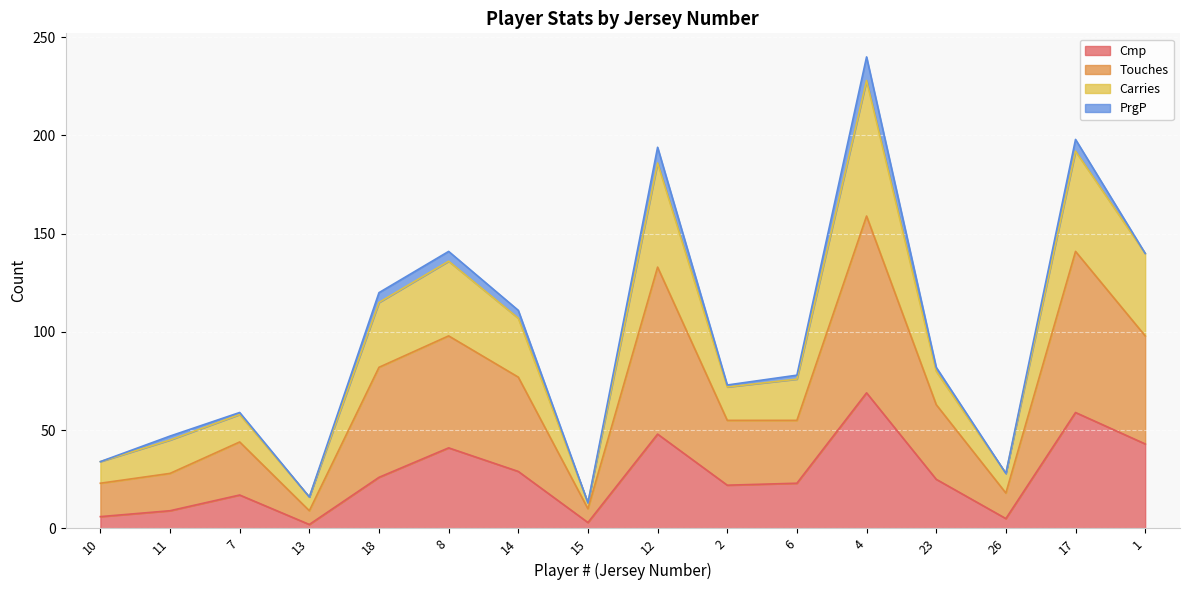

At which category is the sum across all series the highest?

4